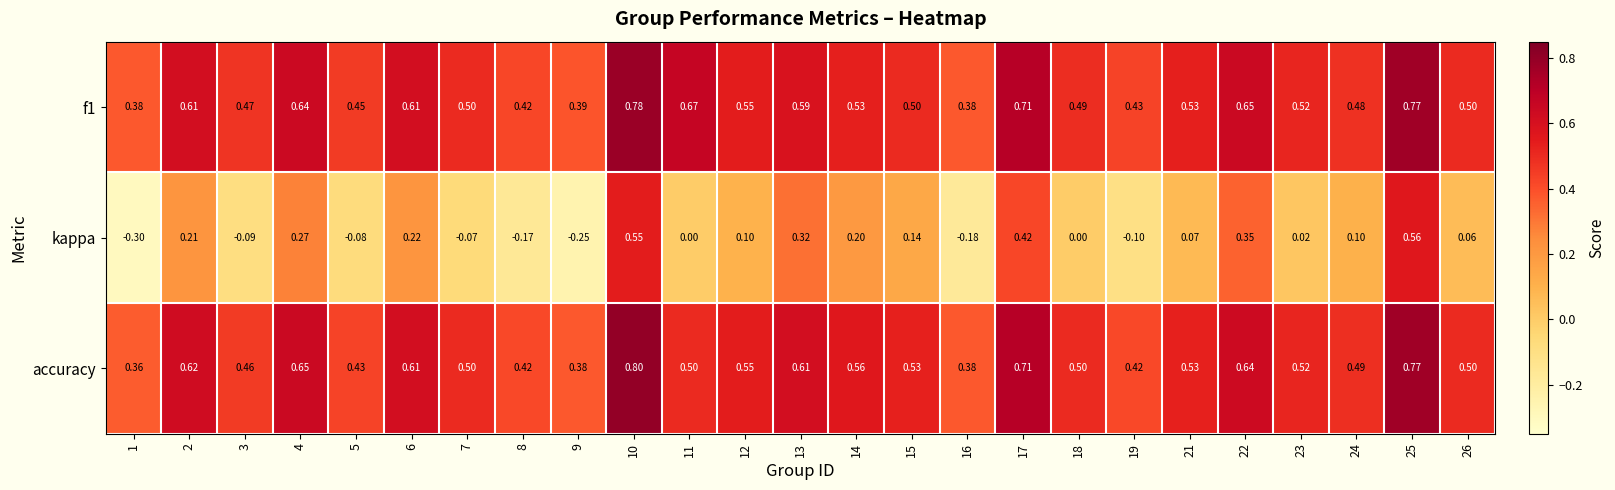

Is the value of f1 at 2 greater than the value of kappa at 15?

Yes